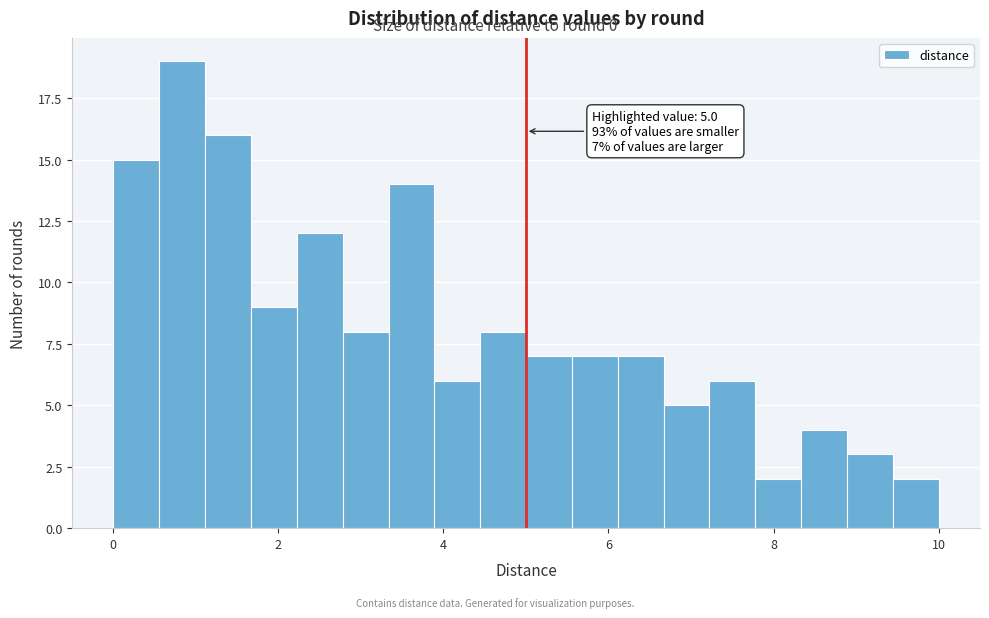

Read against the x-axis, roughly where is the centre of the tallest bar?

0.8